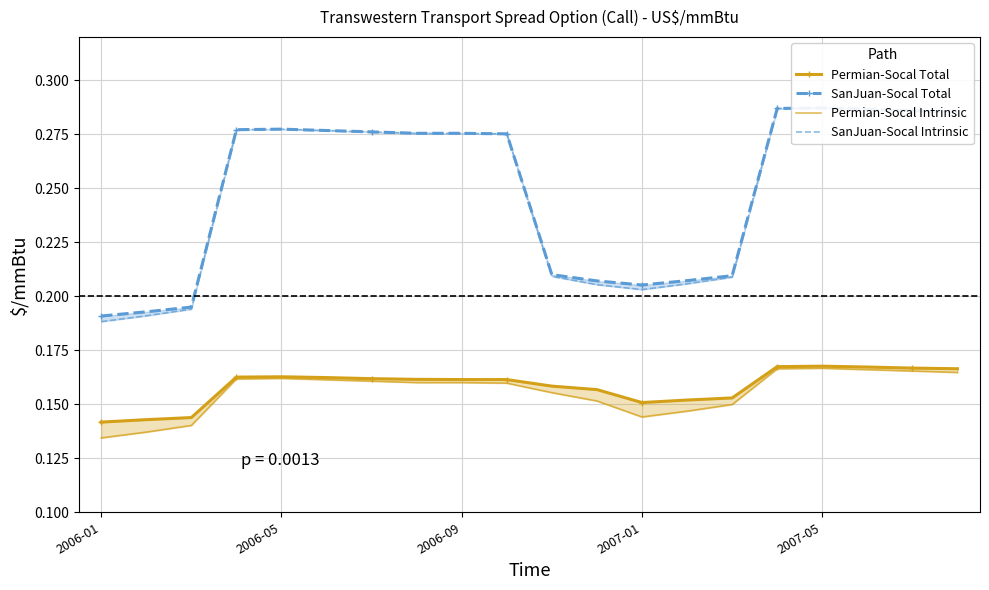

At 6, list the series in order from largest to smallest.

SanJuan-Socal Total, SanJuan-Socal Intrinsic, Permian-Socal Total, Permian-Socal Intrinsic